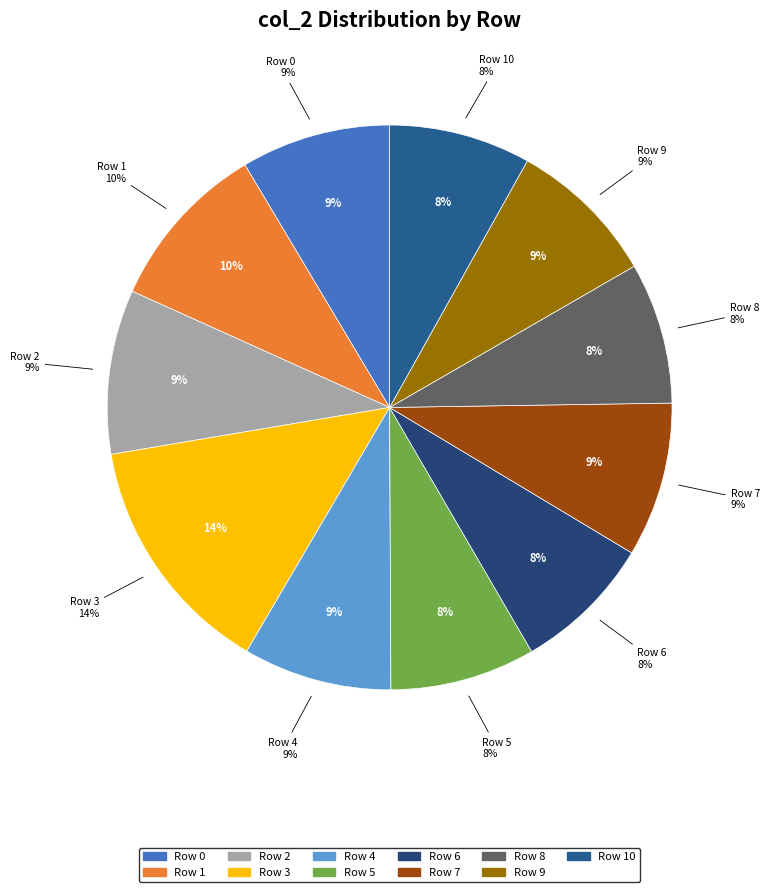

Combined, do Row 3 and Row 0 account for over 50%?

No